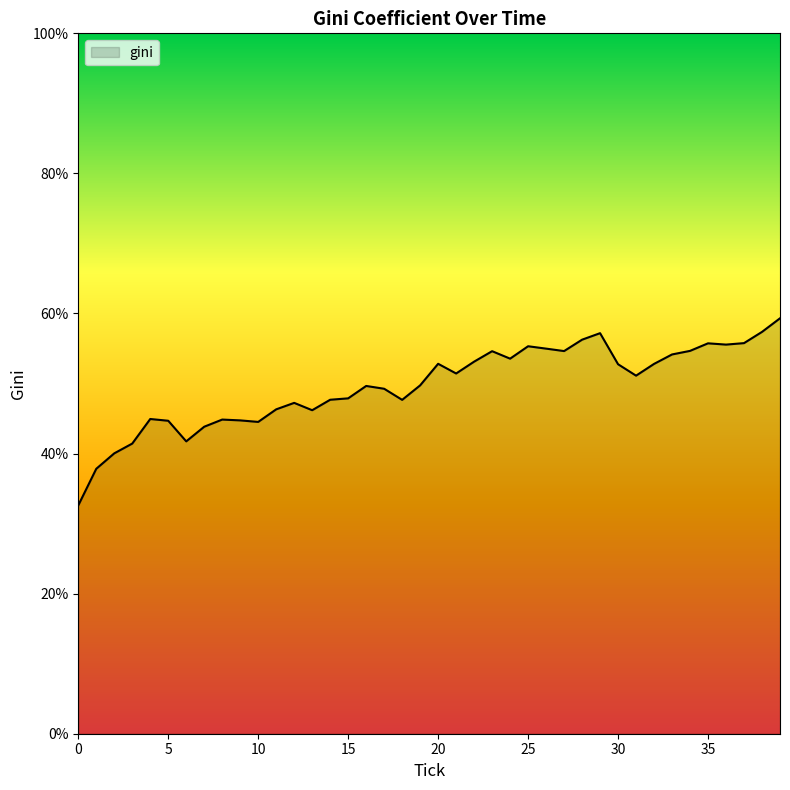

What is the minimum value shown in the chart?

32.6